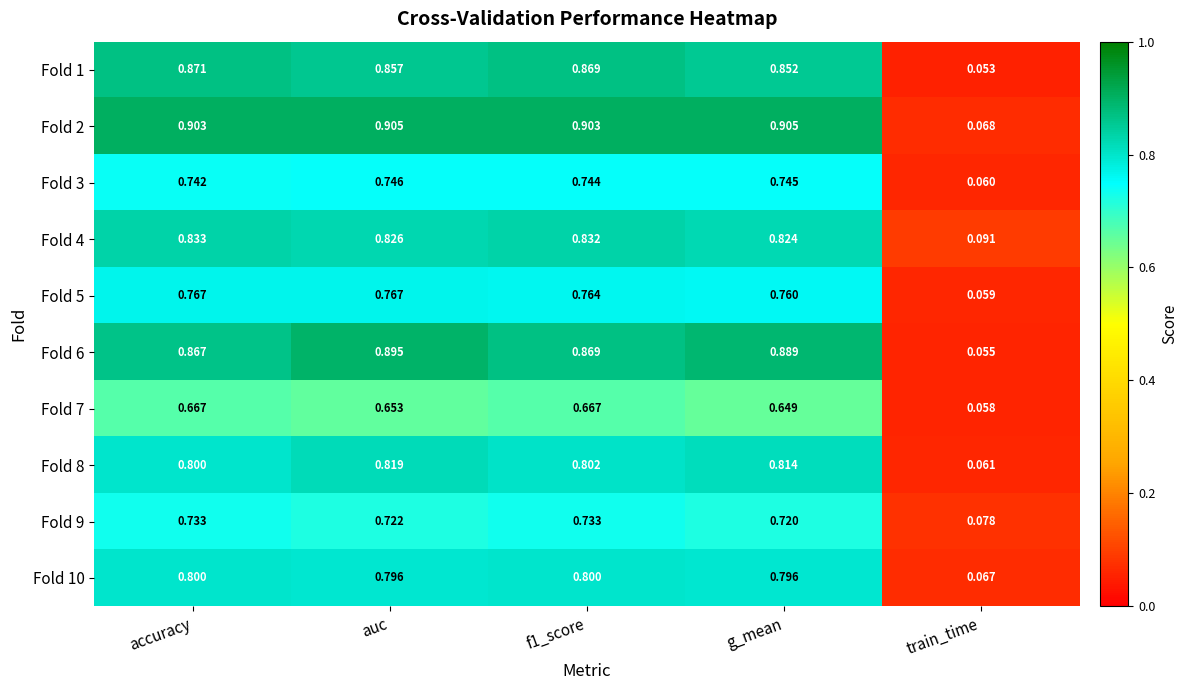

At how many categories does at least one series exceed 0?

5